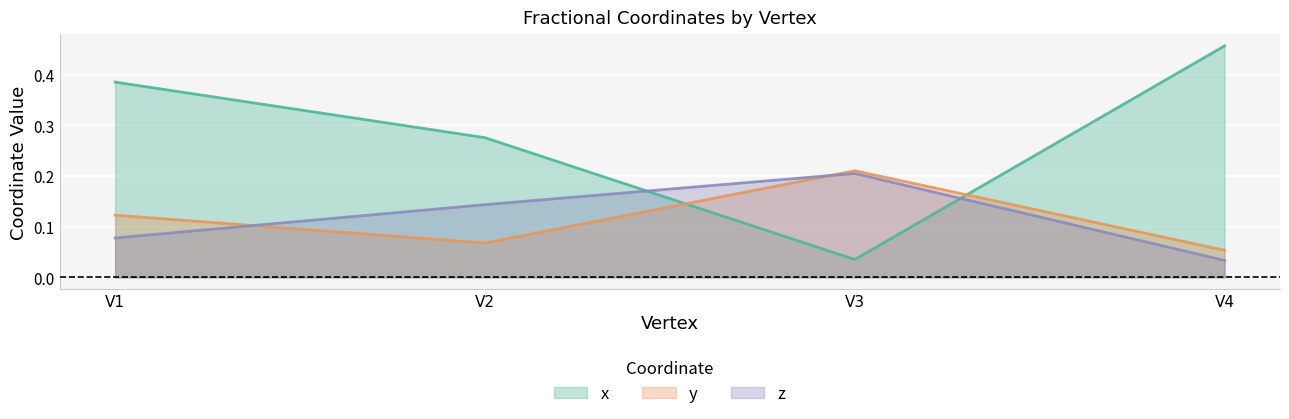

In x, how many points are lower than both neighbors (excluding endpoints)?

1